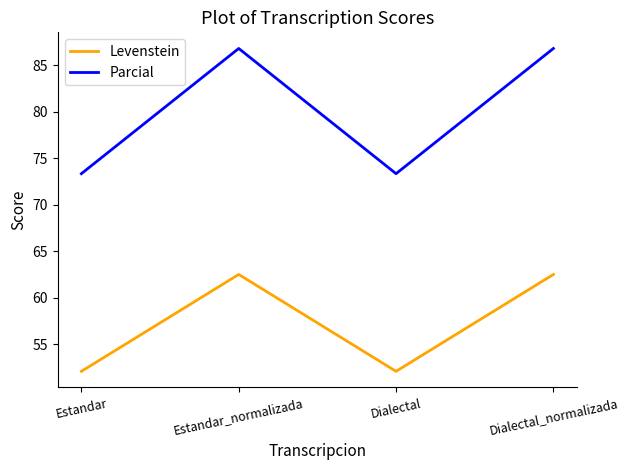

What is the sum of the Parcial values at Dialectal and Estandar_normalizada?

160.1